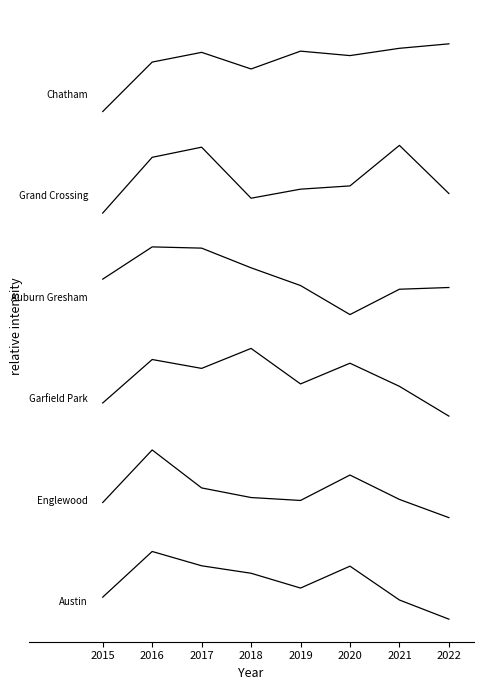

The value of Austin at 2018 is 407.0. True or false?

True